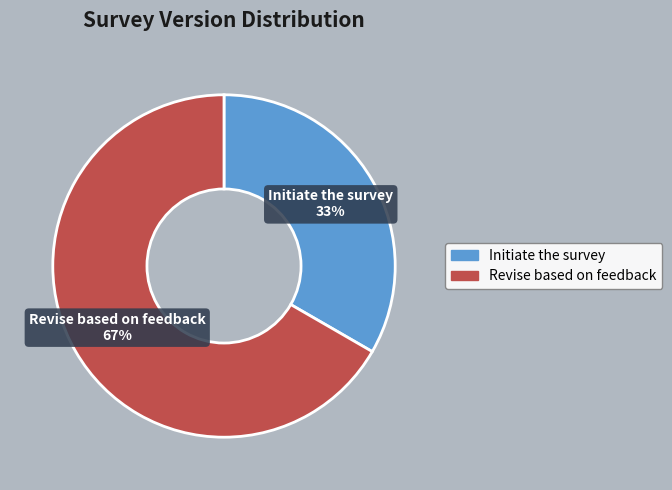

To the nearest percent, what is the combined percentage of Initiate the survey and Revise based on feedback?

100%